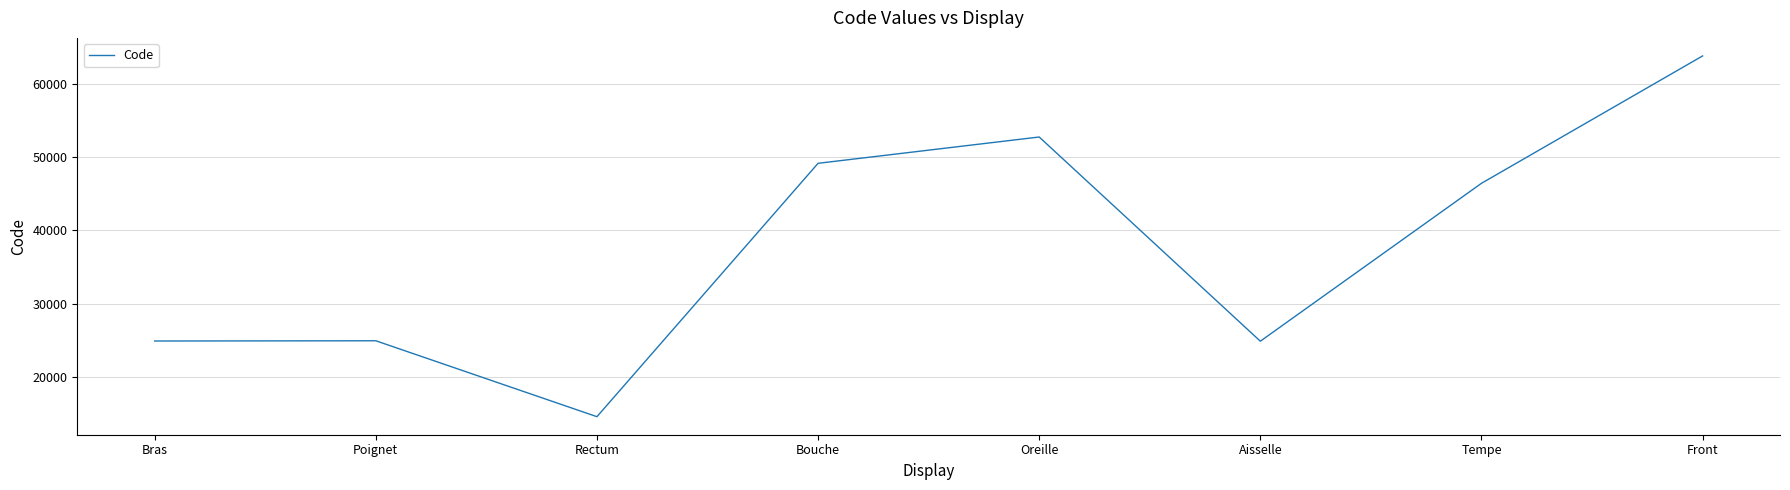

True or false: there are more than 2 points higher than both neighbors.

False